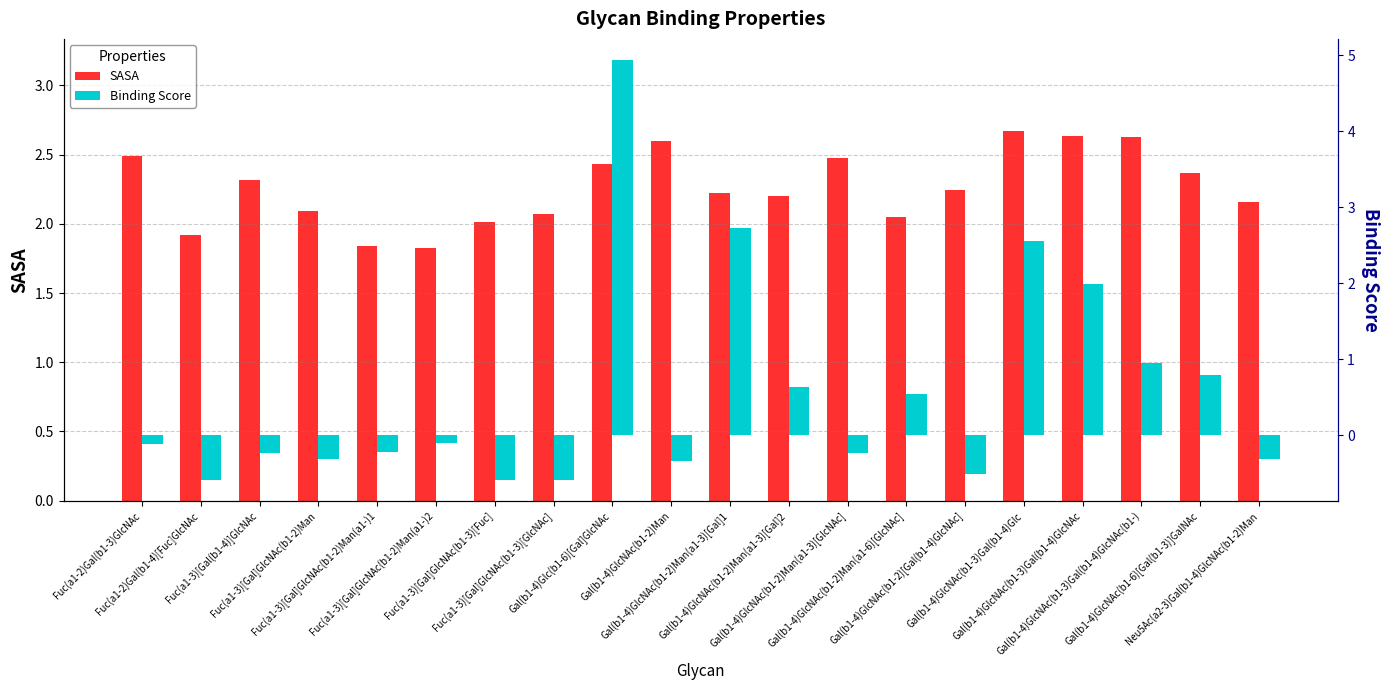

Reading right to left, list all the values displayed in this chart.

SASA: 2.2	2.4	2.6	2.6	2.7	2.2	2.0	2.5	2.2	2.2	2.6	2.4	2.1	2.0	1.8	1.8	2.1	2.3	1.9	2.5
Binding Score: -0.3	0.8	1.0	2.0	2.6	-0.5	0.5	-0.2	0.6	2.7	-0.3	4.9	-0.6	-0.6	-0.1	-0.2	-0.3	-0.2	-0.6	-0.1